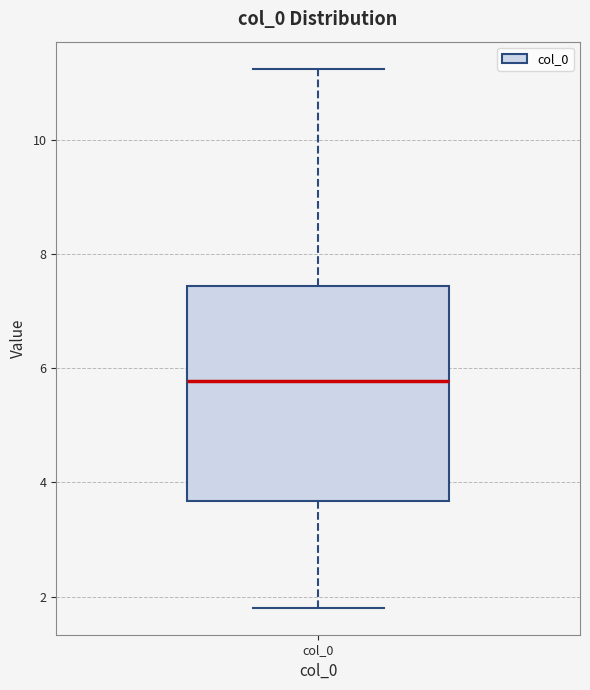

Where does the median line of the box for col_0 sit on the y-axis? The values are not printed on the chart, so give them approximately, as read against the axis.

5.8